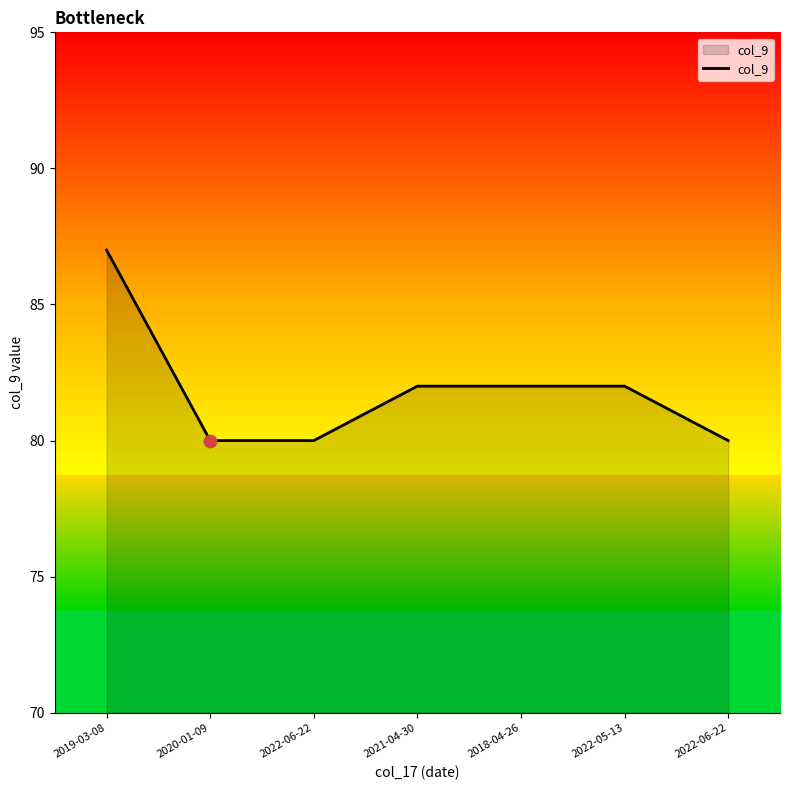

Approximately how many times larger is the value at 2022-05-13 compared to 2020-01-09?

1.0